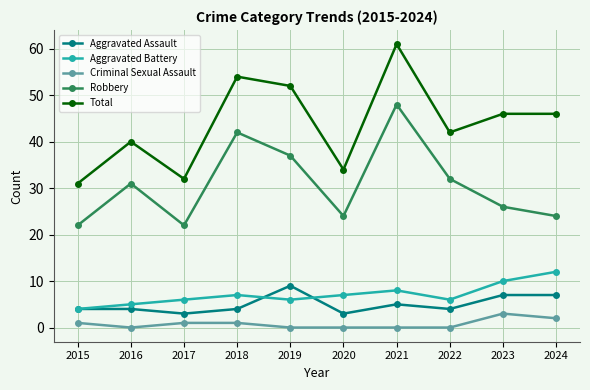

Read the Aggravated Battery value at 2020.

7